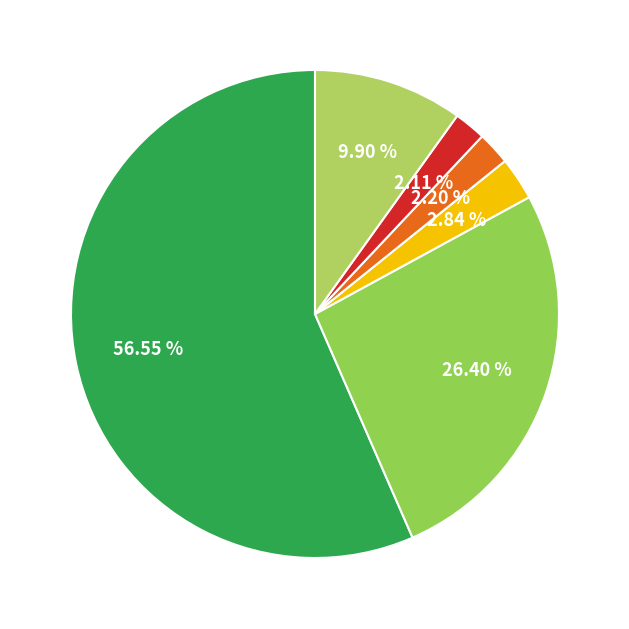

To the nearest percent, what is the difference between the largest and smallest slice percentages?

54%